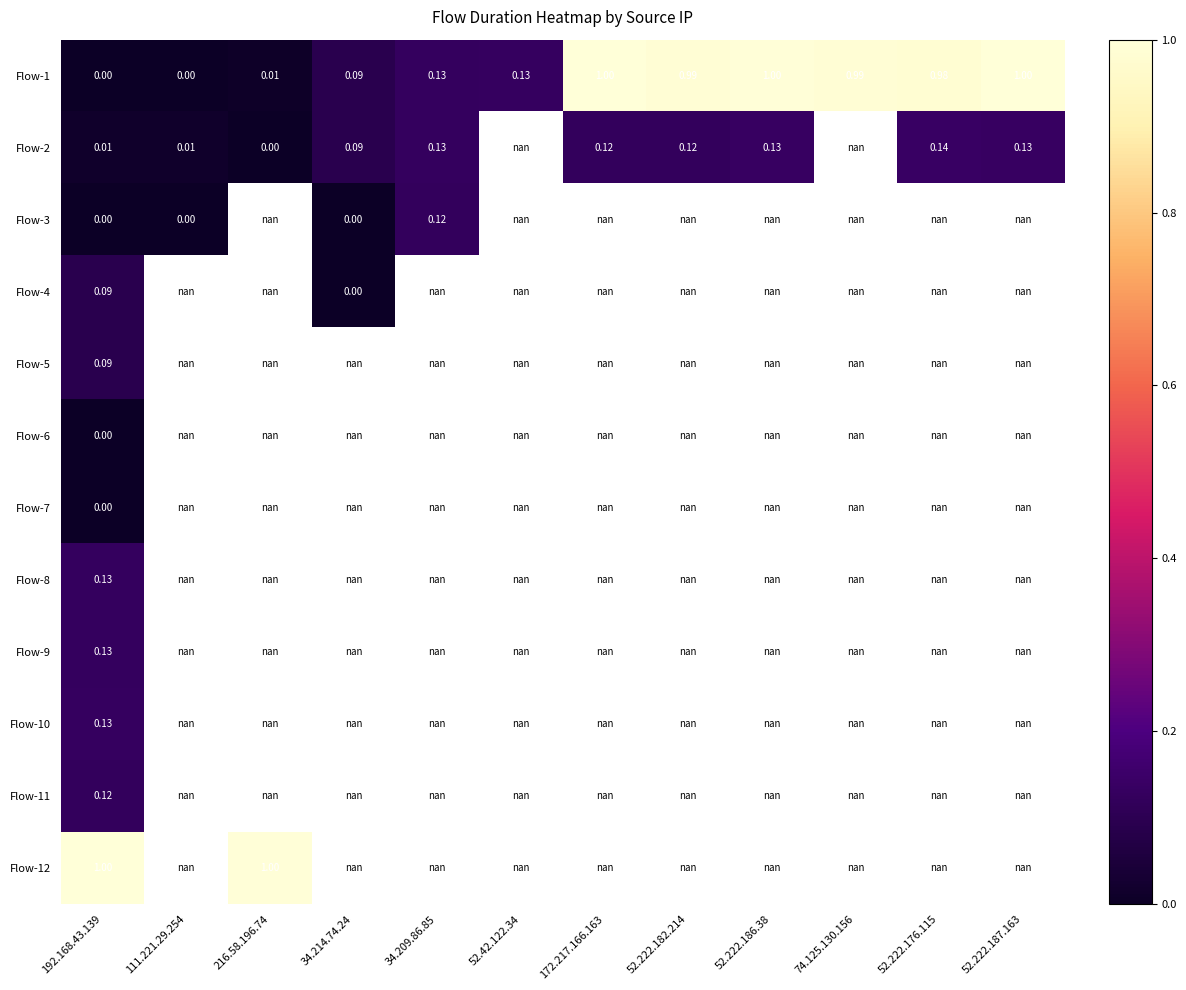

Rank the series by their maximum value, from lowest to highest.

Flow-6, Flow-7, Flow-5, Flow-4, Flow-3, Flow-11, Flow-8, Flow-9, Flow-10, Flow-2, Flow-12, Flow-1